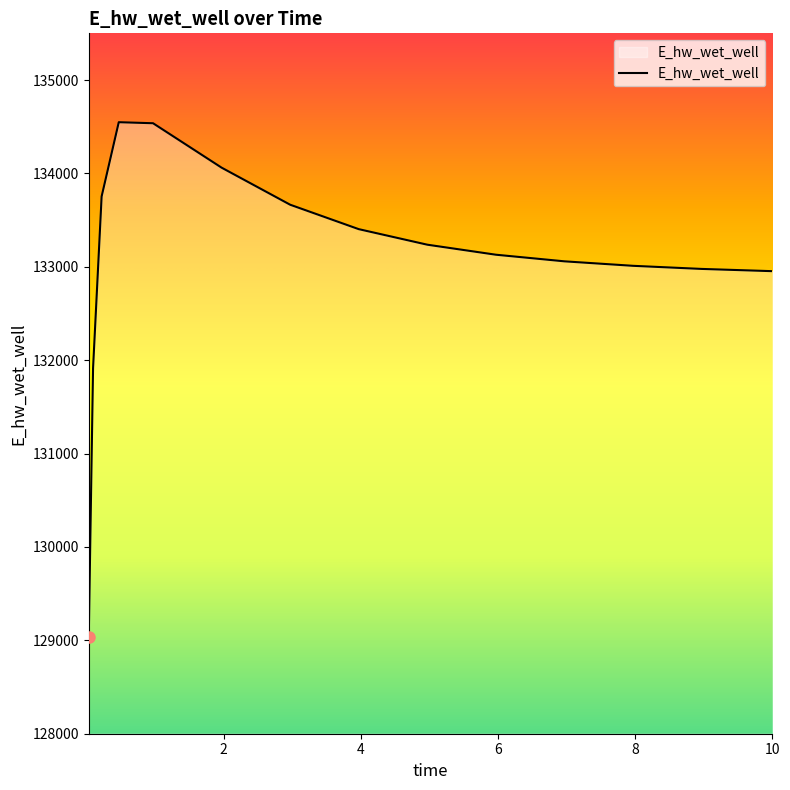

How many lines are shown in the chart?

1